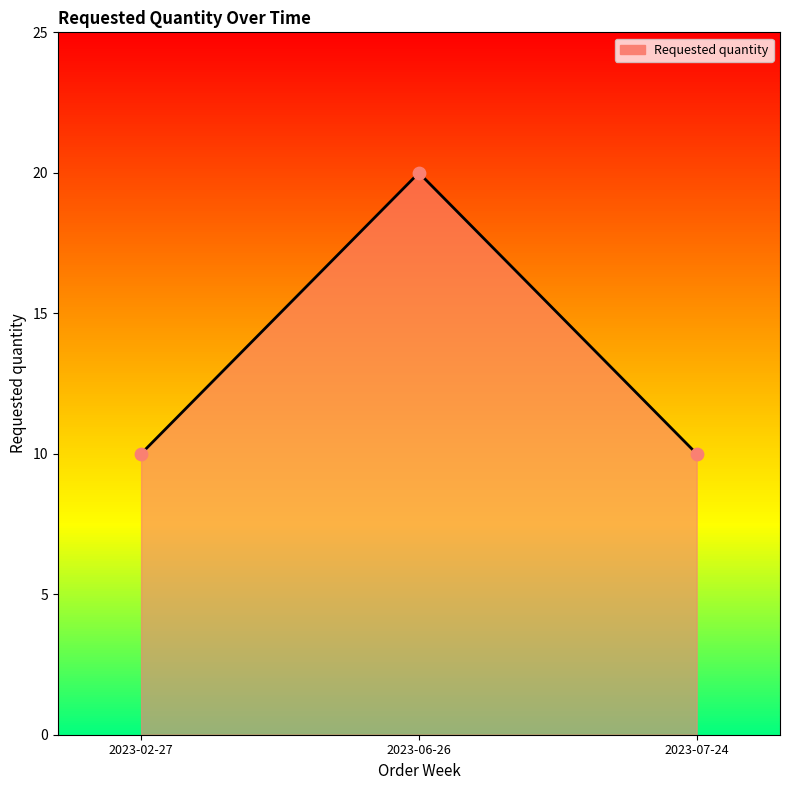

Between 2023-06-26 and 2023-02-27, which is larger?

2023-06-26